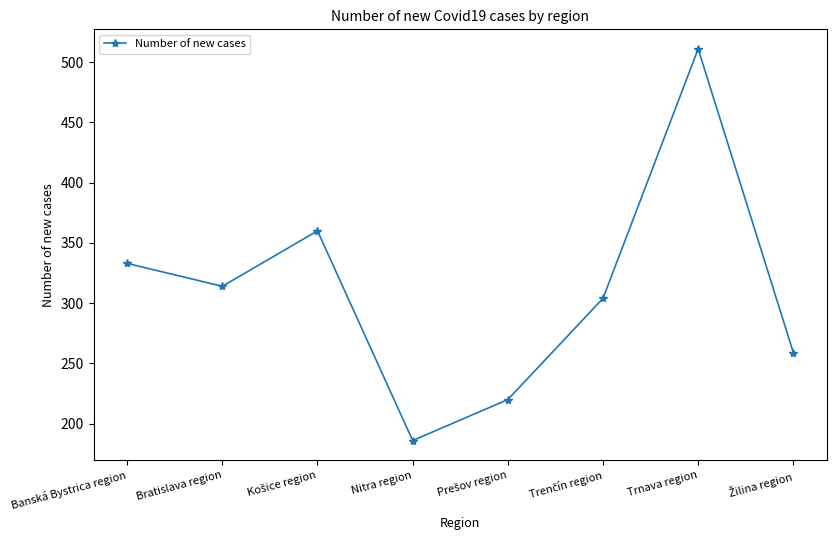

What is the approximate value at Nitra region, to the nearest 5?

185